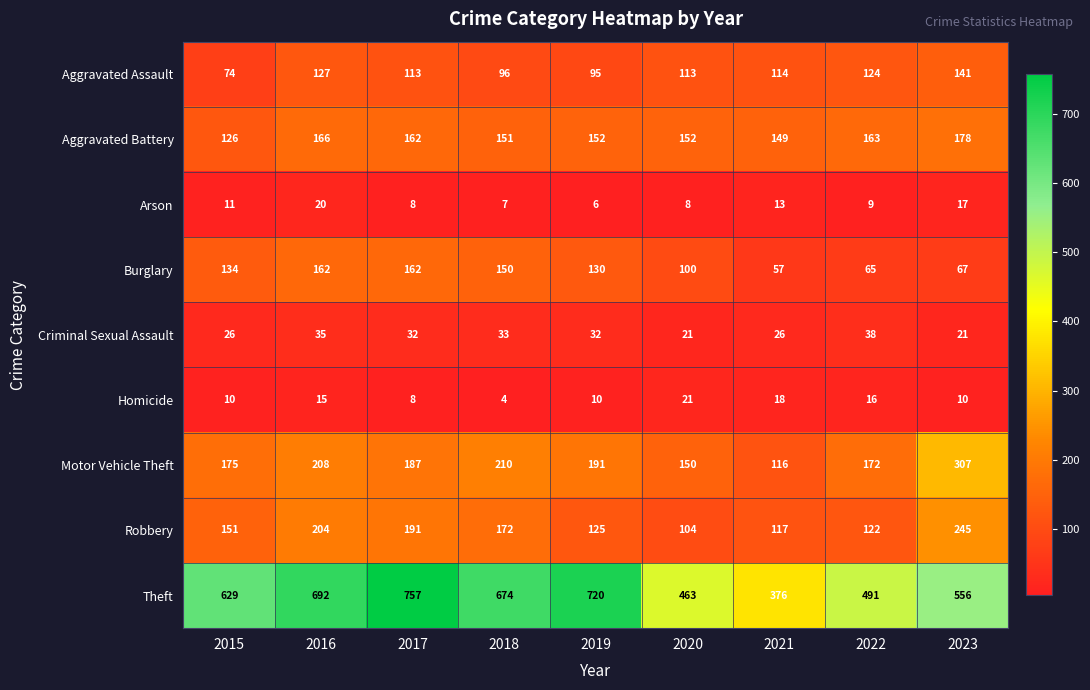

List the labels in order of Theft value, smallest first.

2021, 2020, 2022, 2023, 2015, 2018, 2016, 2019, 2017